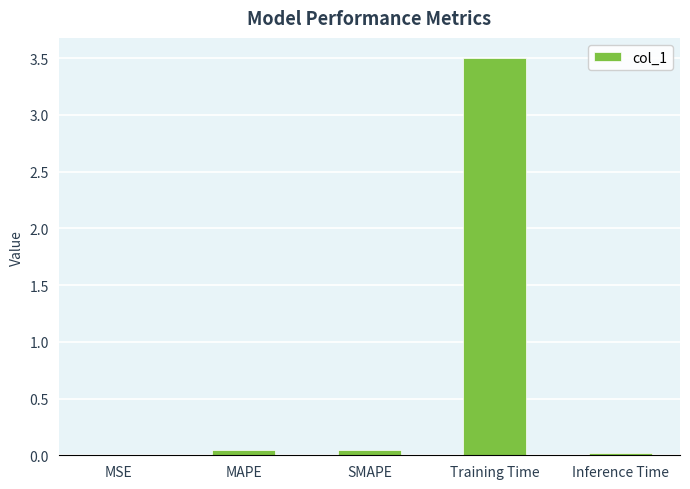

Which has a higher value, SMAPE or Training Time?

Training Time